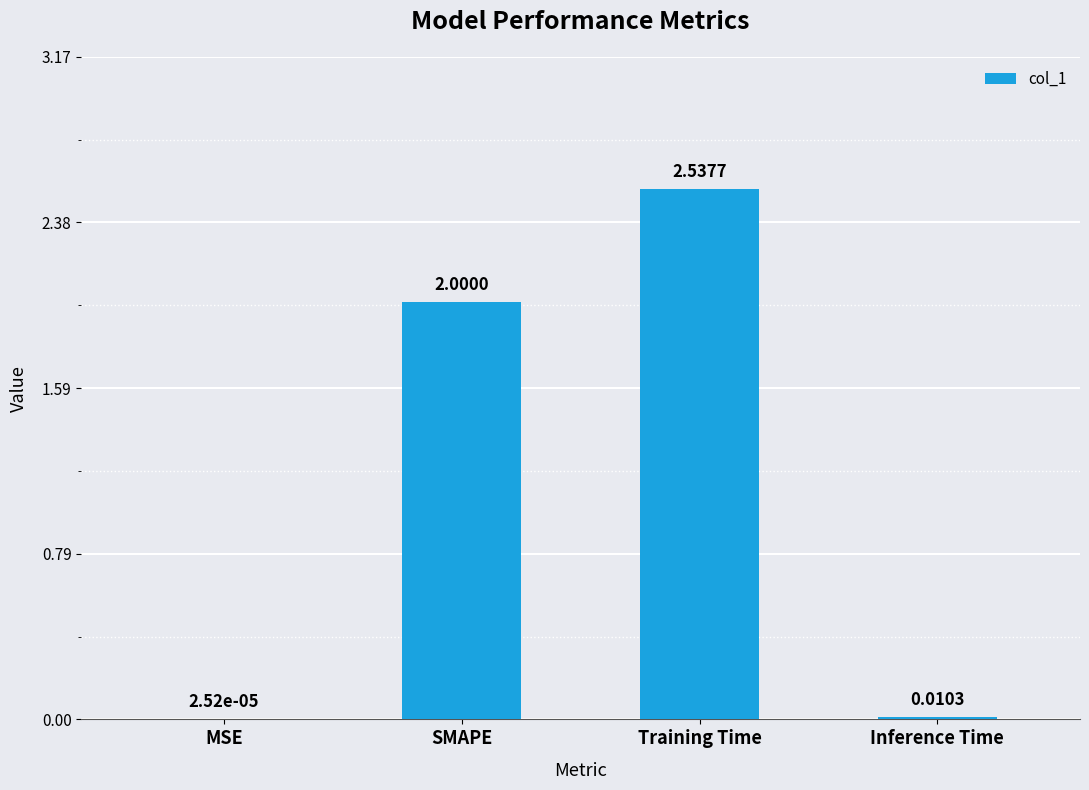

At which category does the chart reach its peak across all series?

Training Time